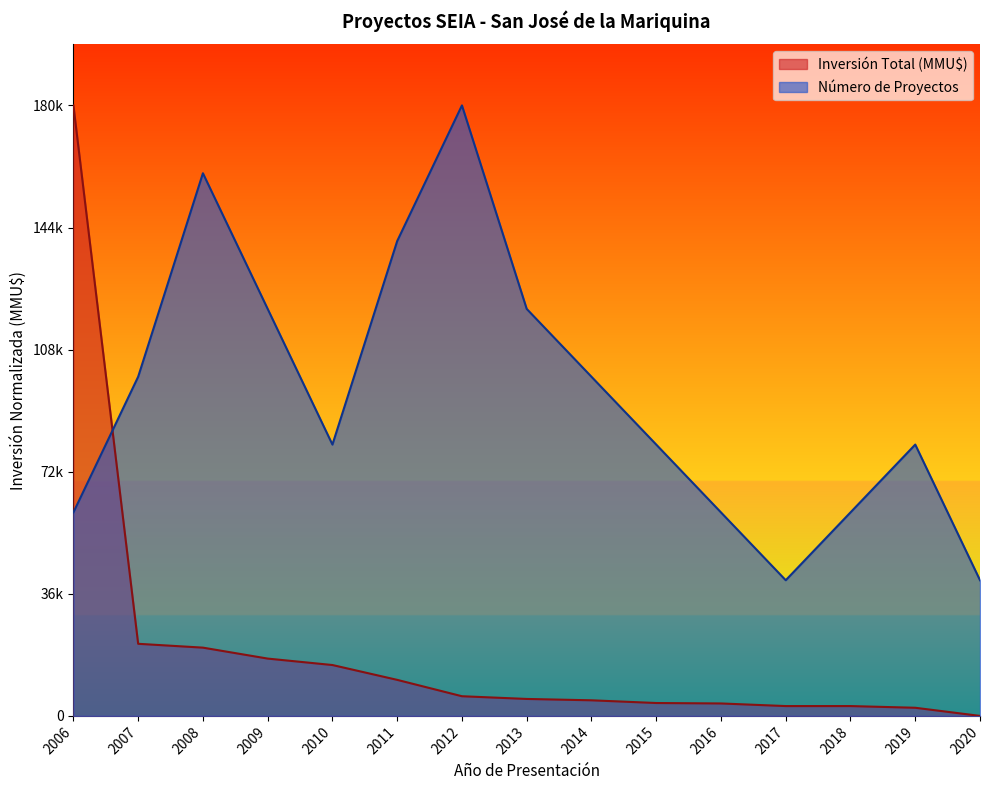

Between 2016 and 2012, which is larger?

2012